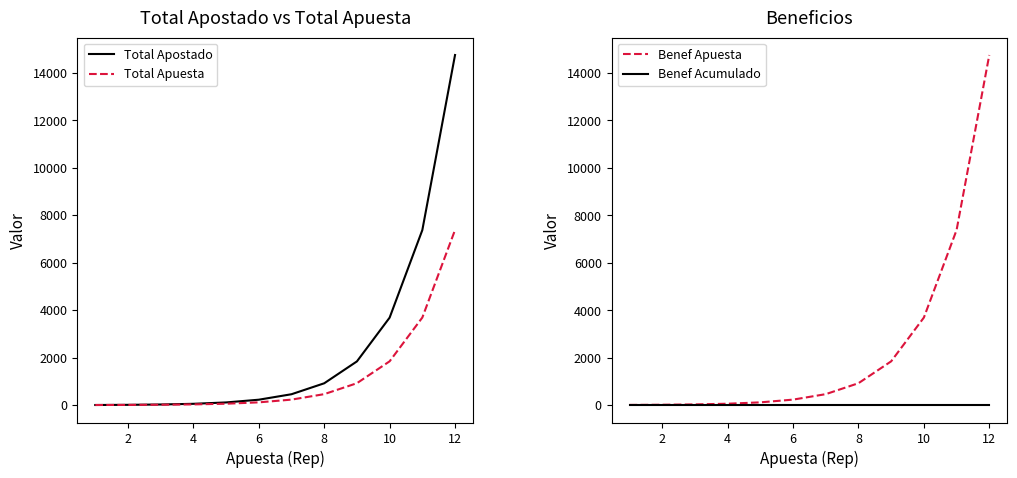

Which series has the largest range (max minus min)?

Total Apostado